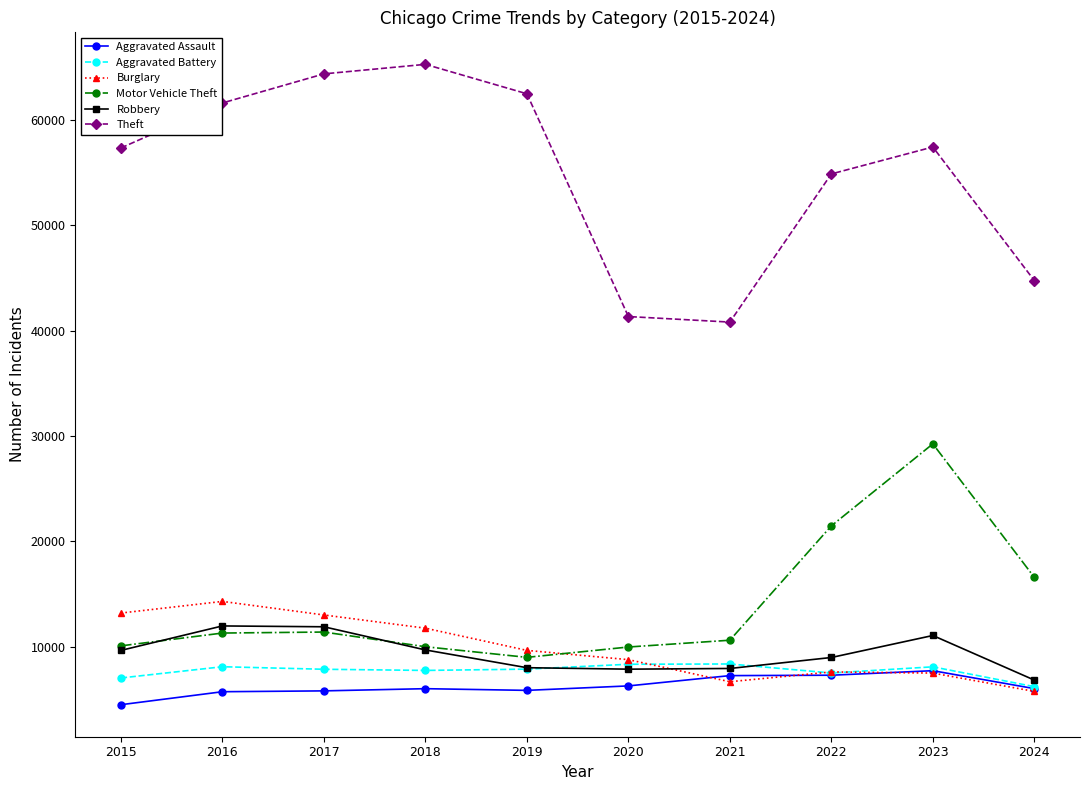

True or false: Motor Vehicle Theft and Theft cross at least once.

False